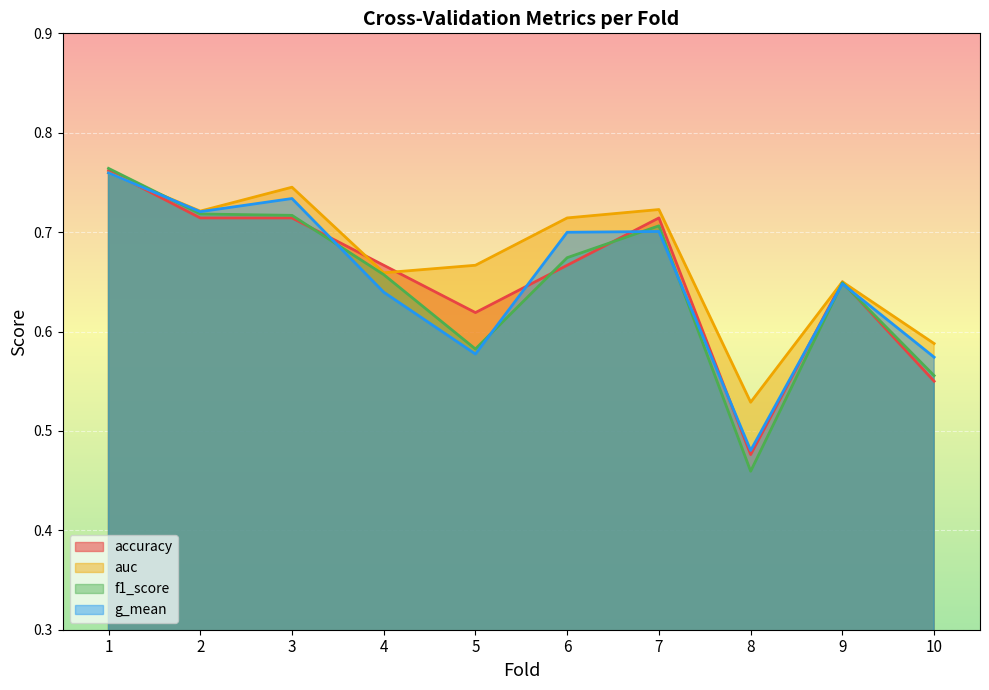

What is the maximum value for f1_score?

0.8